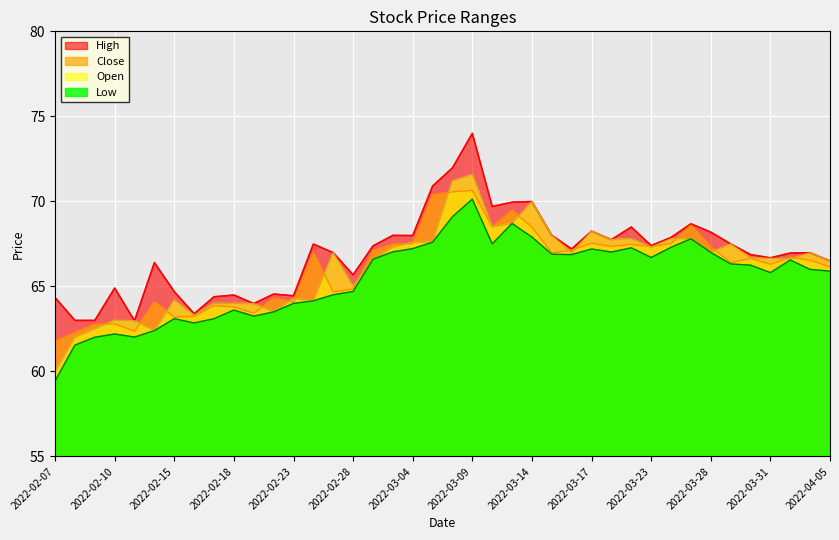

True or false: Open and Low cross at least once.

False